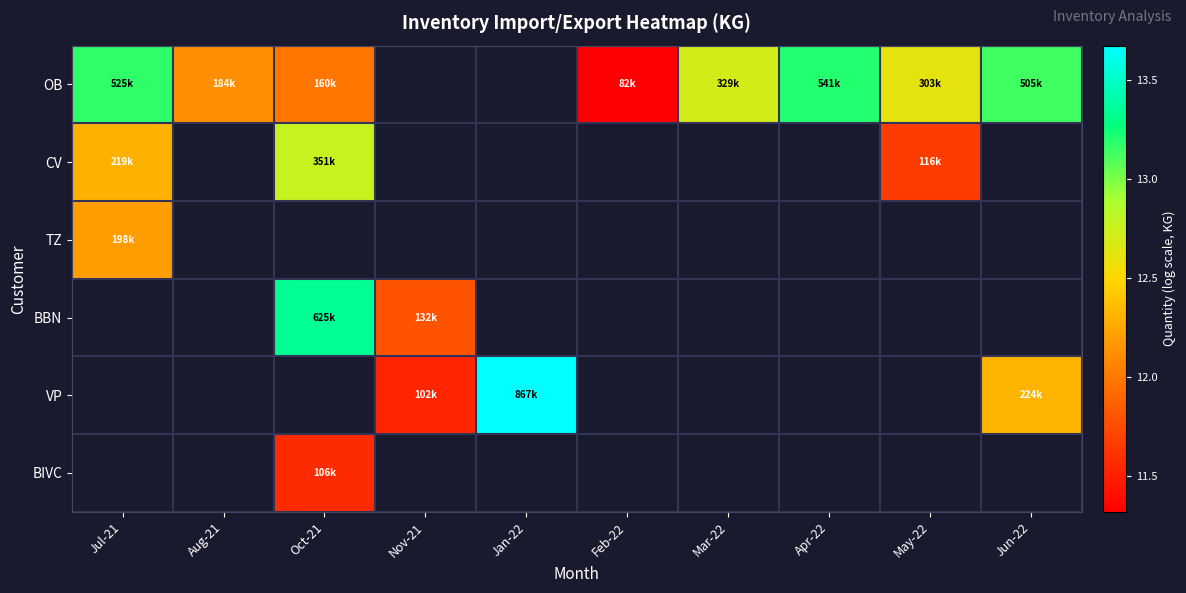

What is the minimum value shown in the chart?

11.3